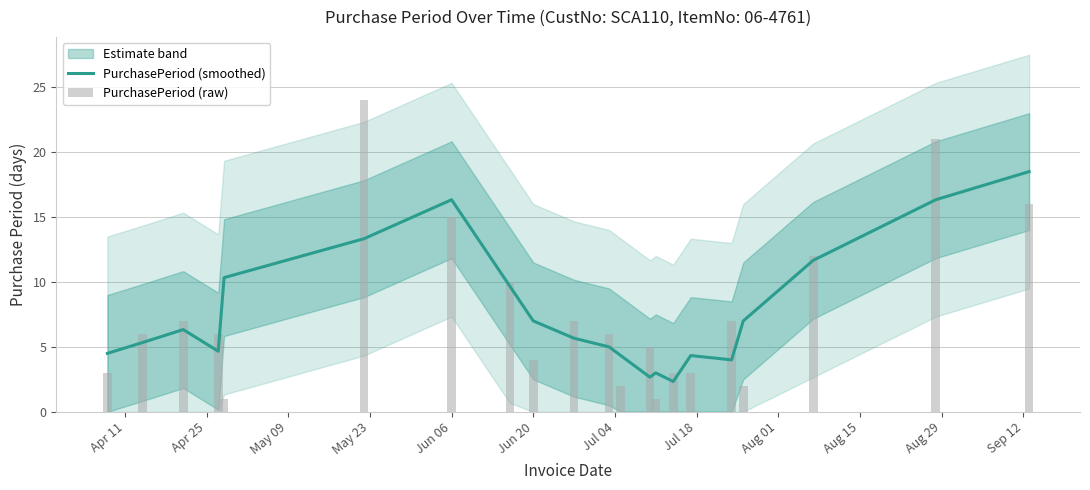

What is the difference between the maximum and minimum values in the PurchasePeriod (raw) series?

23.0